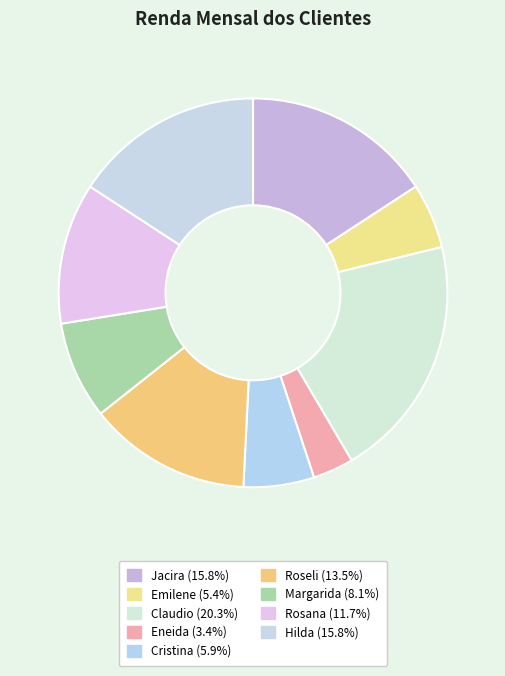

What percentage is the Cristina slice, to the nearest percent?

6%